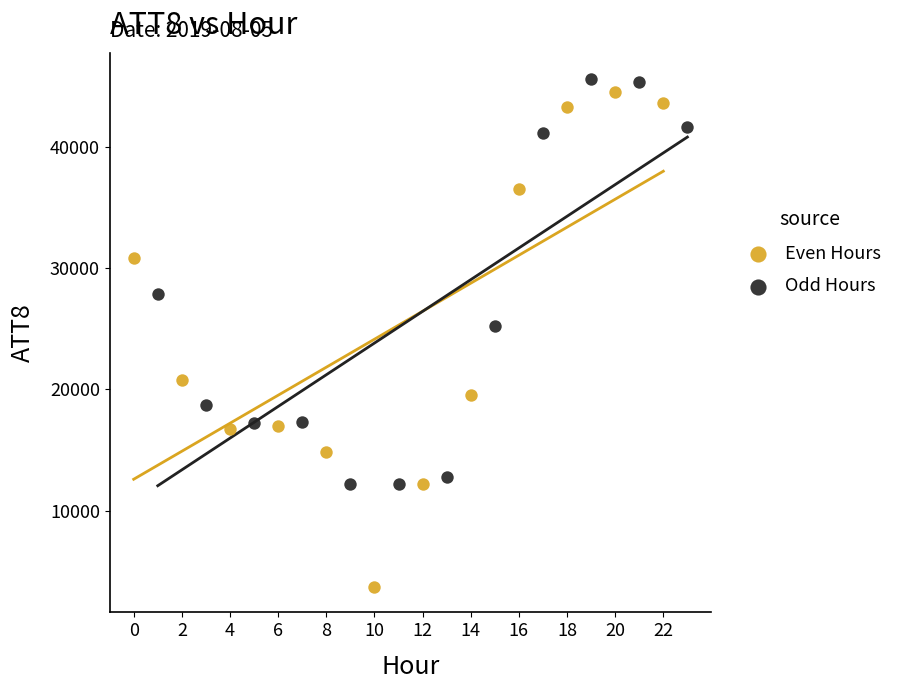

Which series reaches the minimum Y coordinate?

Even Hours